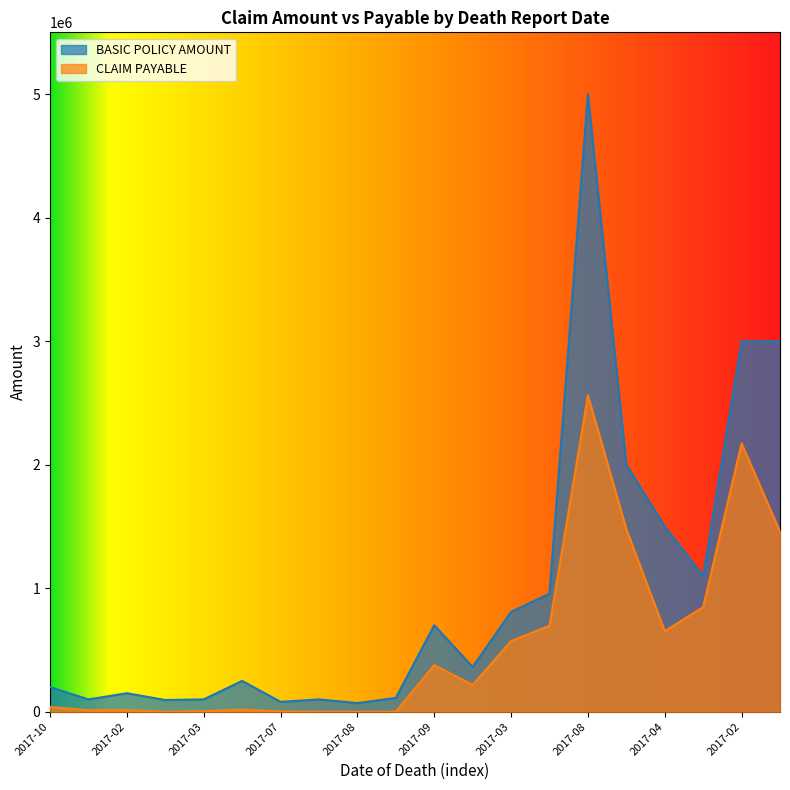

True or false: BASIC POLICY AMOUNT and CLAIM PAYABLE intersect in this chart.

False